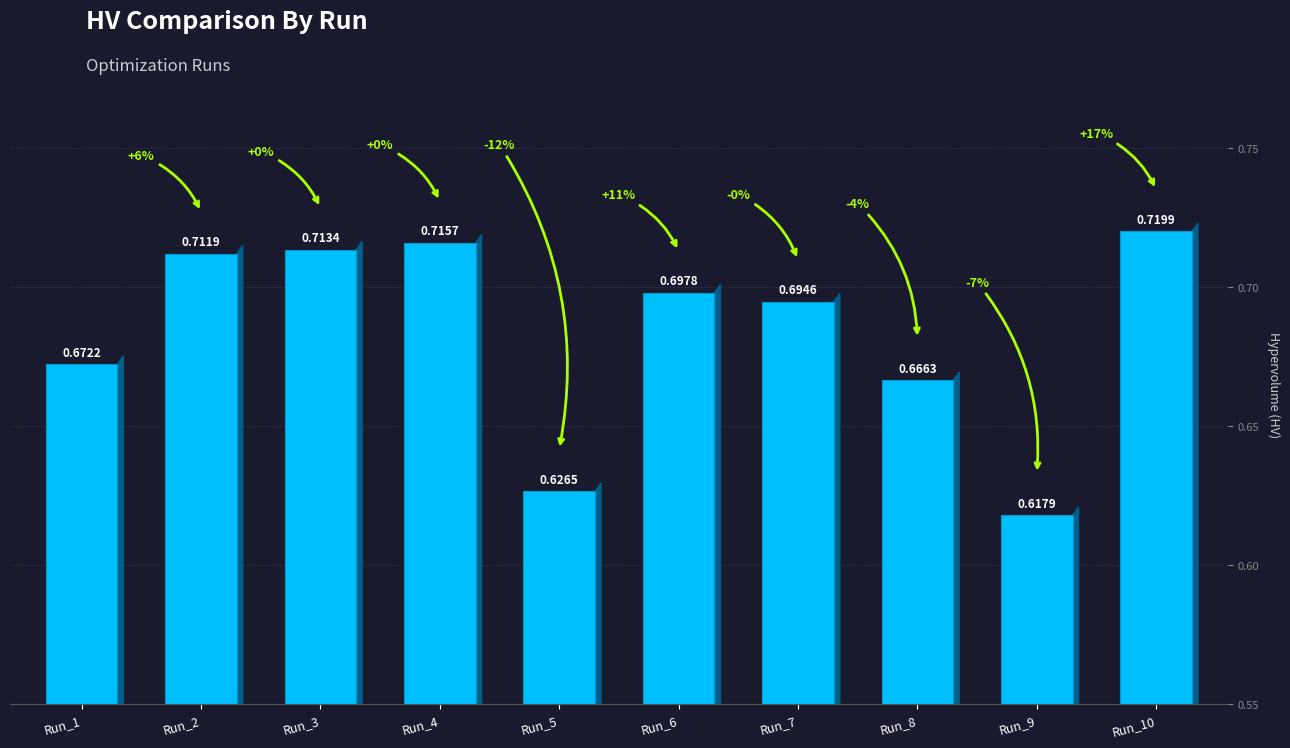

What is the sum of all values?

6.8